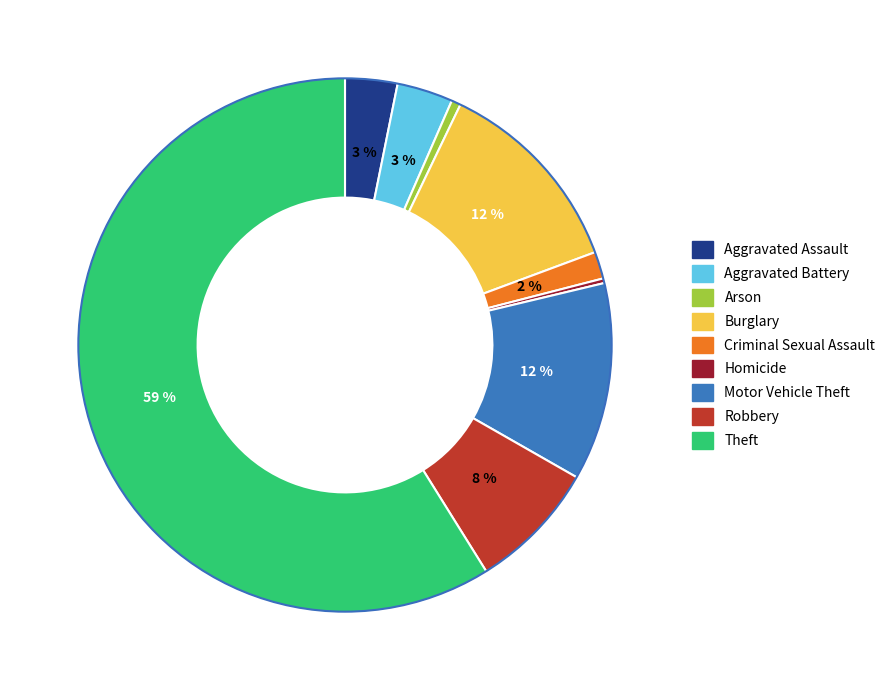

To the nearest percent, what is the difference between the largest and smallest slice percentages?

59%